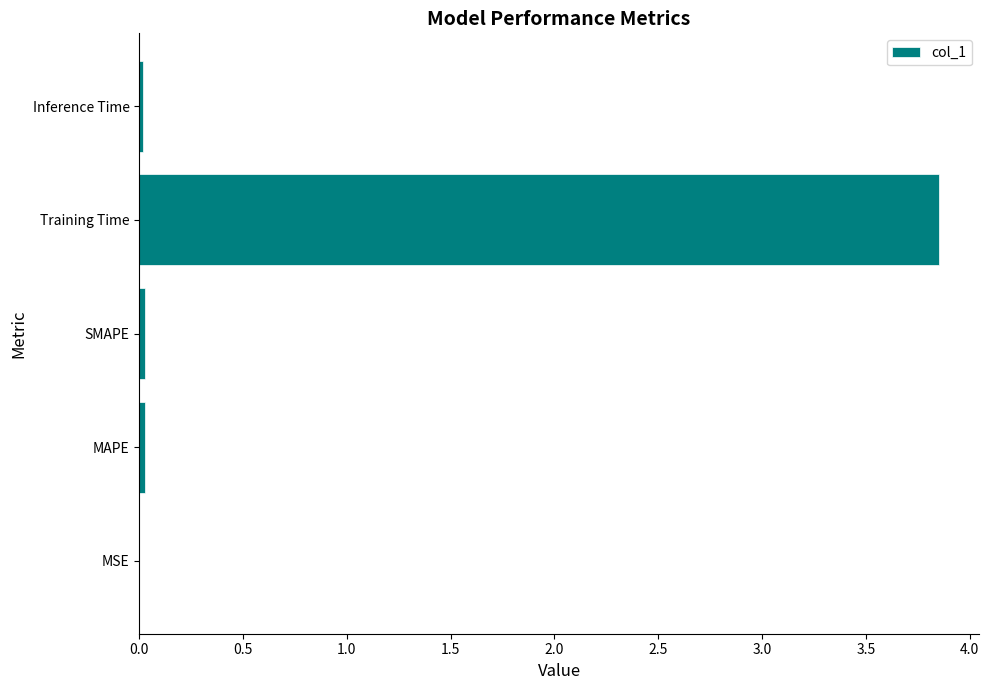

Which label corresponds to the largest value in the chart?

Training Time